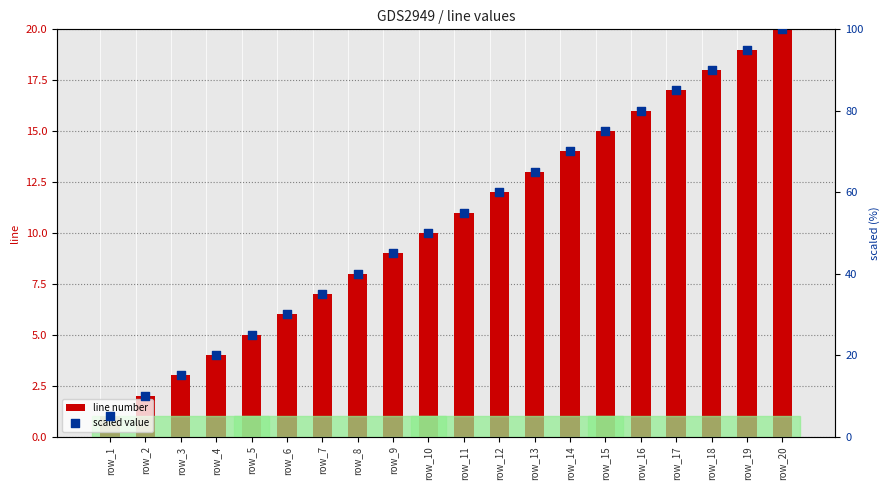

Which series contains the highest Y value?

scaled value